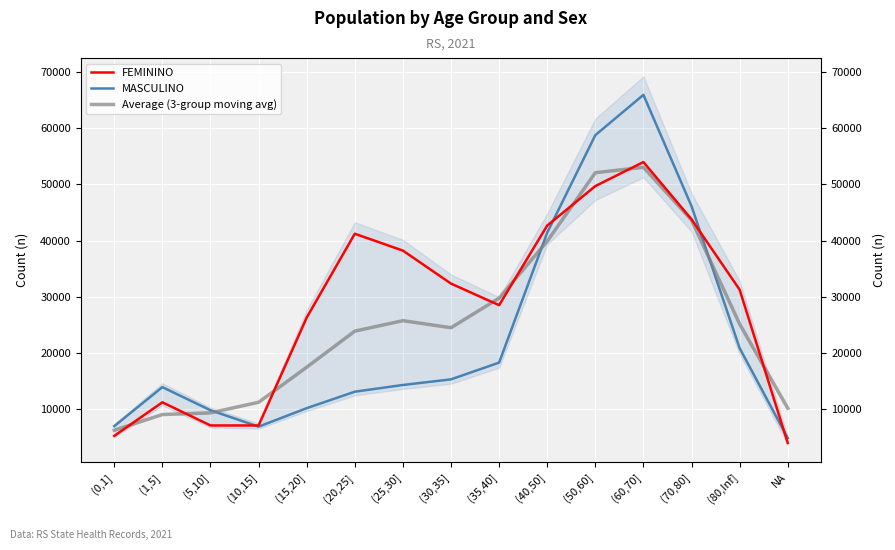

Reading left to right, transcribe all the data shown in this chart.

FEMININO: 5194.0	11181.0	7056.0	7053.0	26270.0	41214.0	38211.0	32333.0	28486.0	42675.0	49706.0	53989.0	43784.0	31245.0	3929.0
MASCULINO: 6932.0	13885.0	9762.0	6844.0	10135.0	13071.0	14270.0	15269.0	18253.0	41404.0	58782.0	65961.0	46129.0	20829.0	4811.0
Average (3-group moving avg): 6198.7	9001.7	9296.8	11186.7	17431.2	23861.8	25728.0	24470.3	29736.7	39884.3	52086.2	53058.5	43656.2	25121.2	10135.7